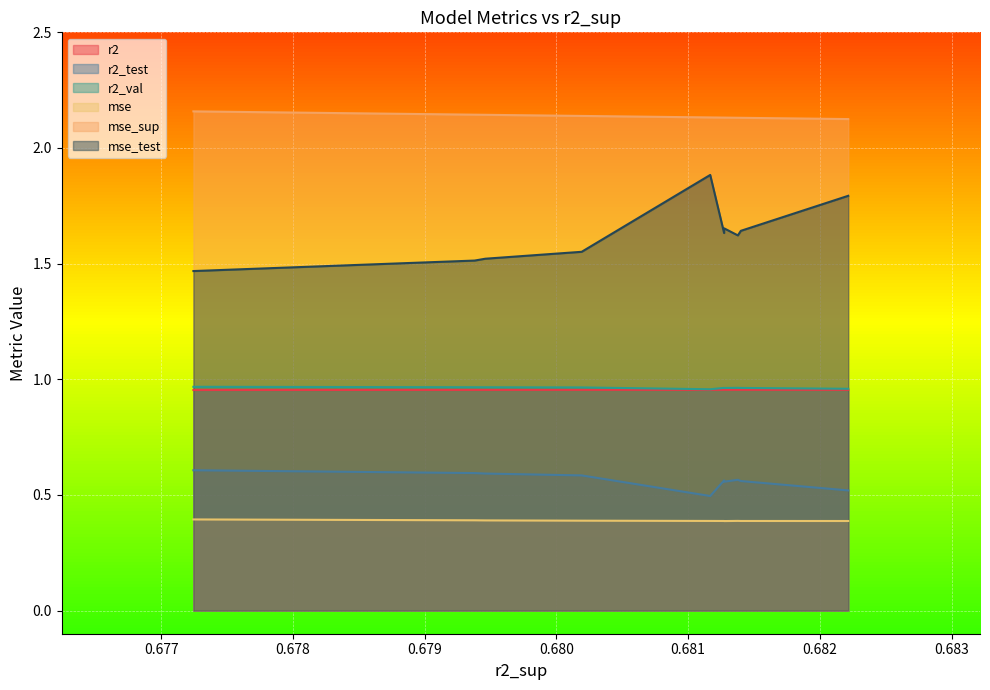

Which series has the widest spread of values?

mse_test